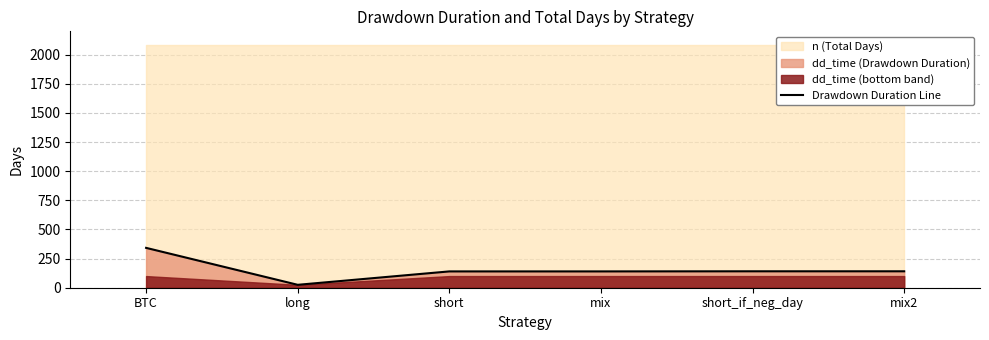

How many lines are shown in the chart?

1